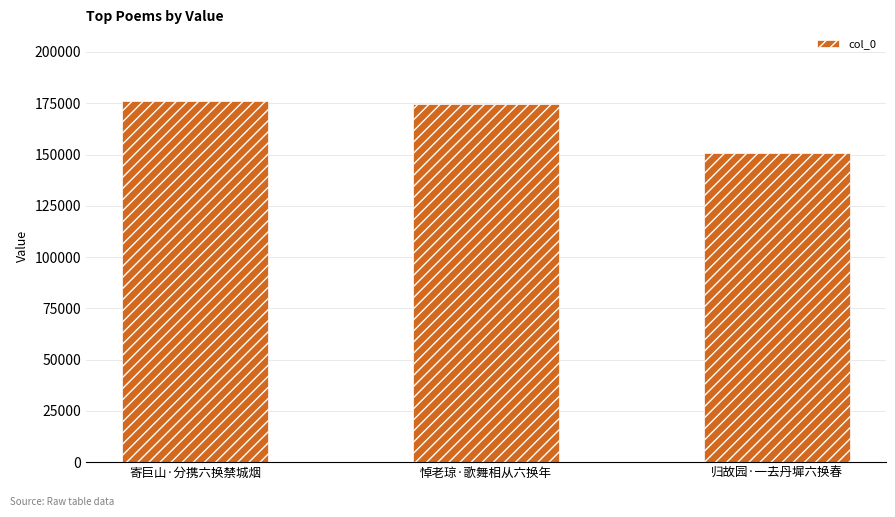

What is the difference between the values at 悼老琼·歌舞相从六换年 and 寄巨山·分携六换禁城烟?

1142